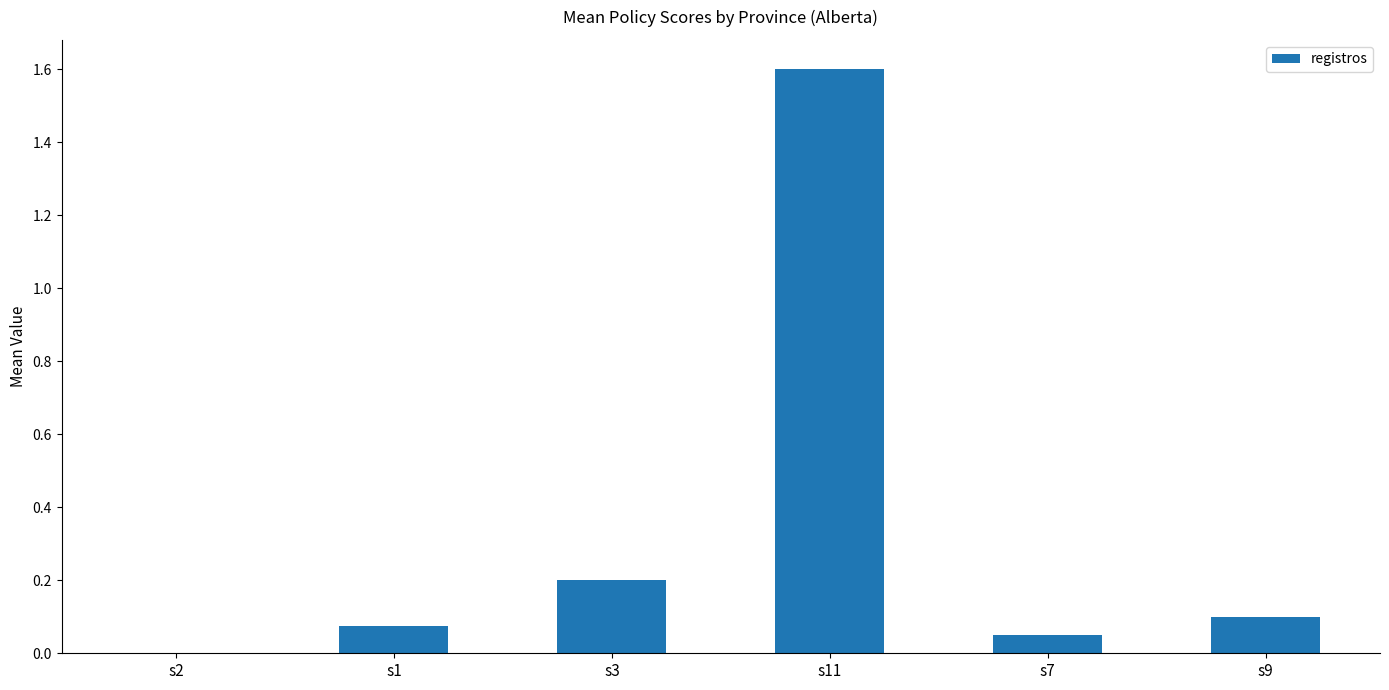

At which label is the value closest to 0?

s2